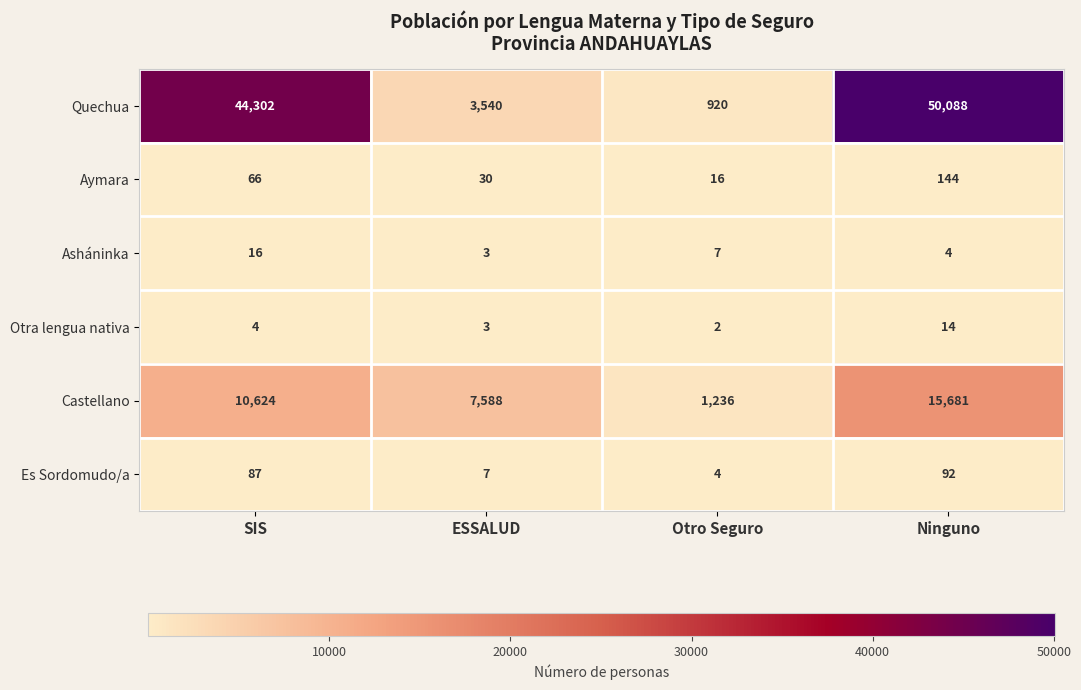

What is the sum of all Asháninka values?

30